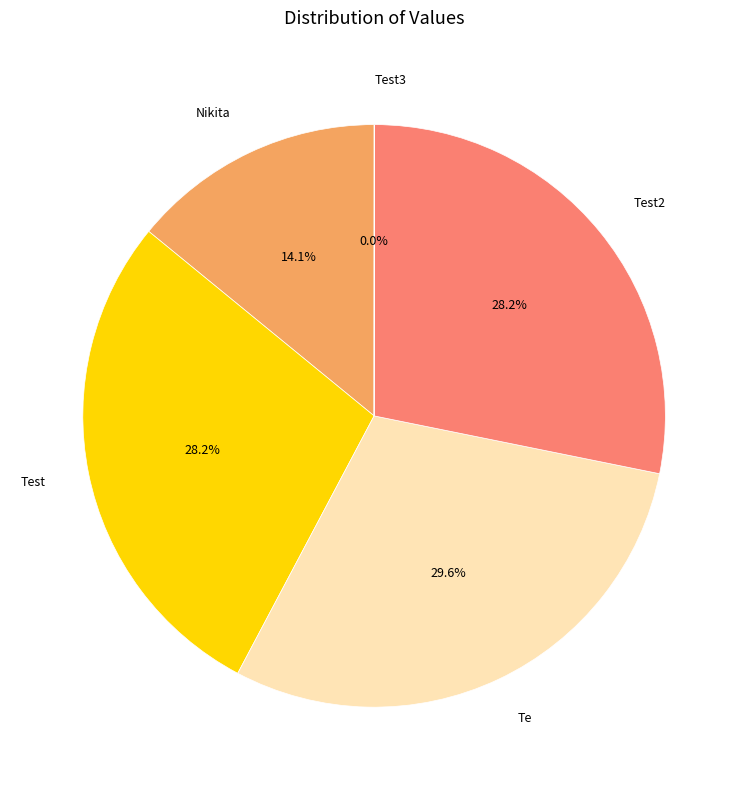

Is it true that Test is 28% of the pie?

True